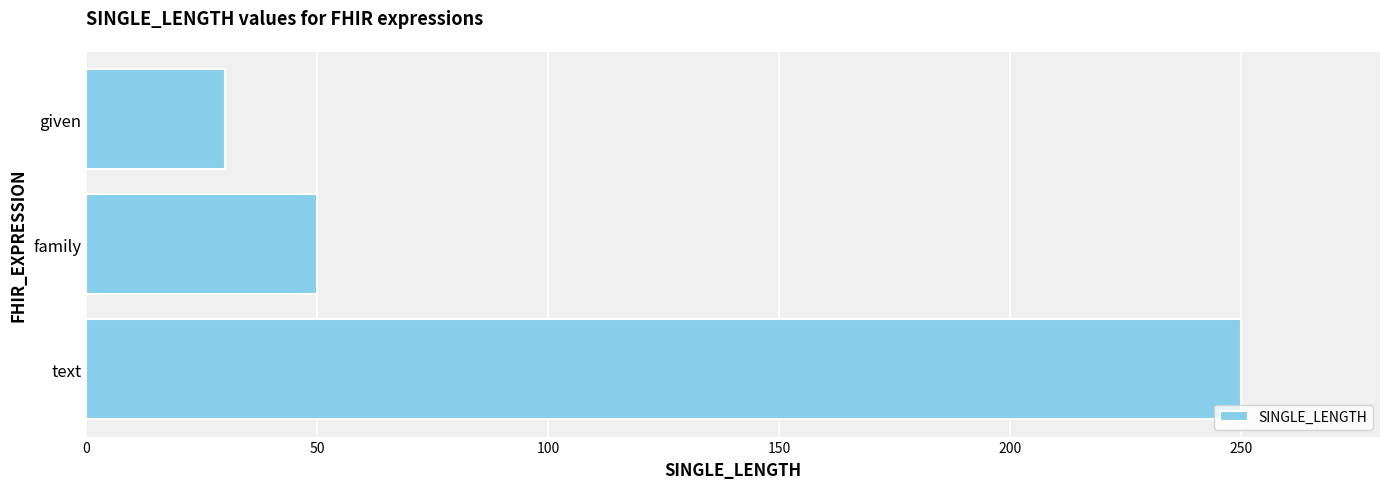

Between text and given, which is larger?

text